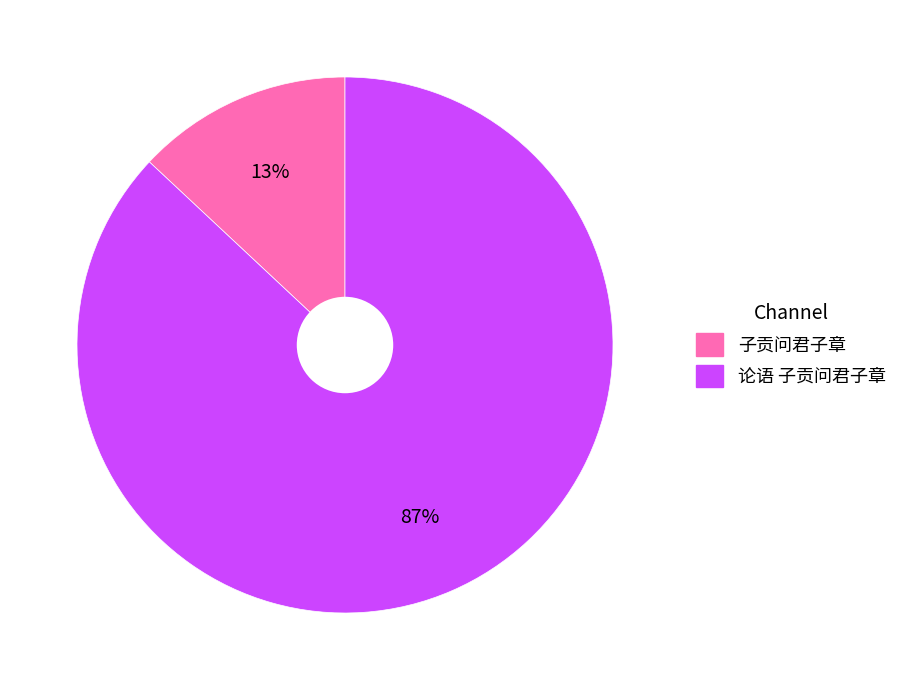

Count the number of slices in the pie.

2